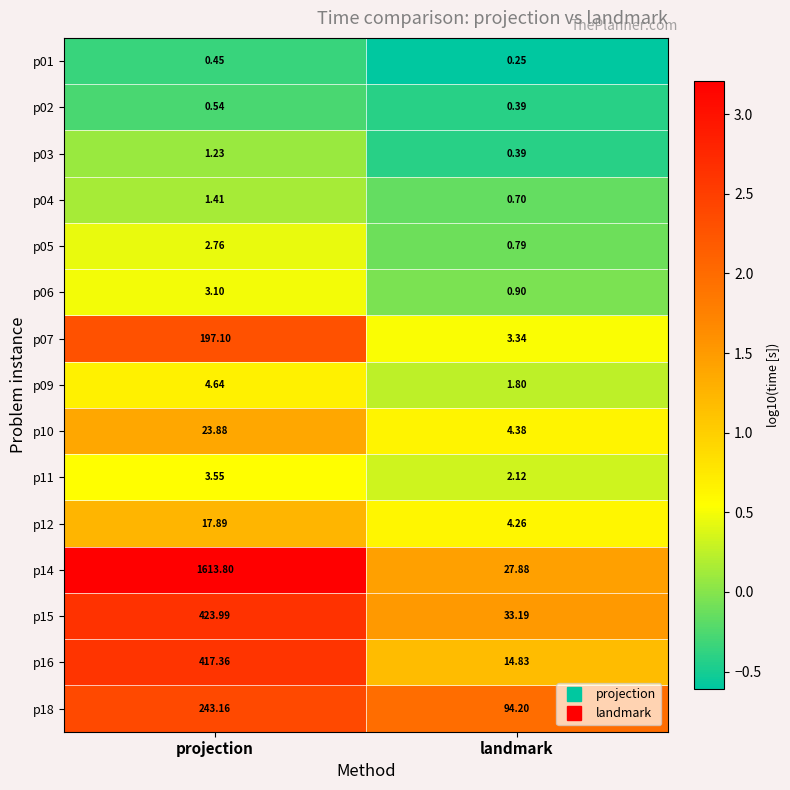

Which series has the largest range (max minus min)?

p14